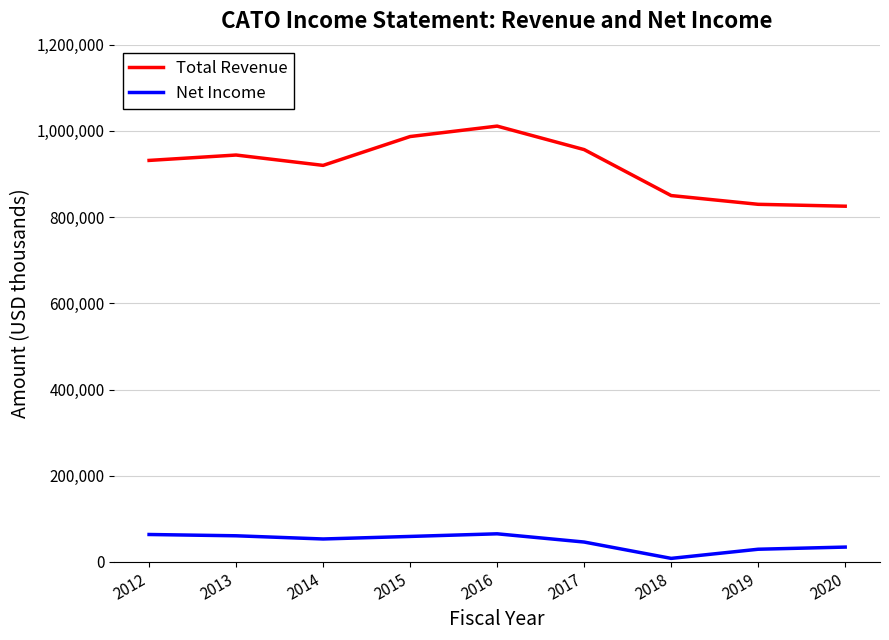

What is the average value of the Total Revenue series?

917233